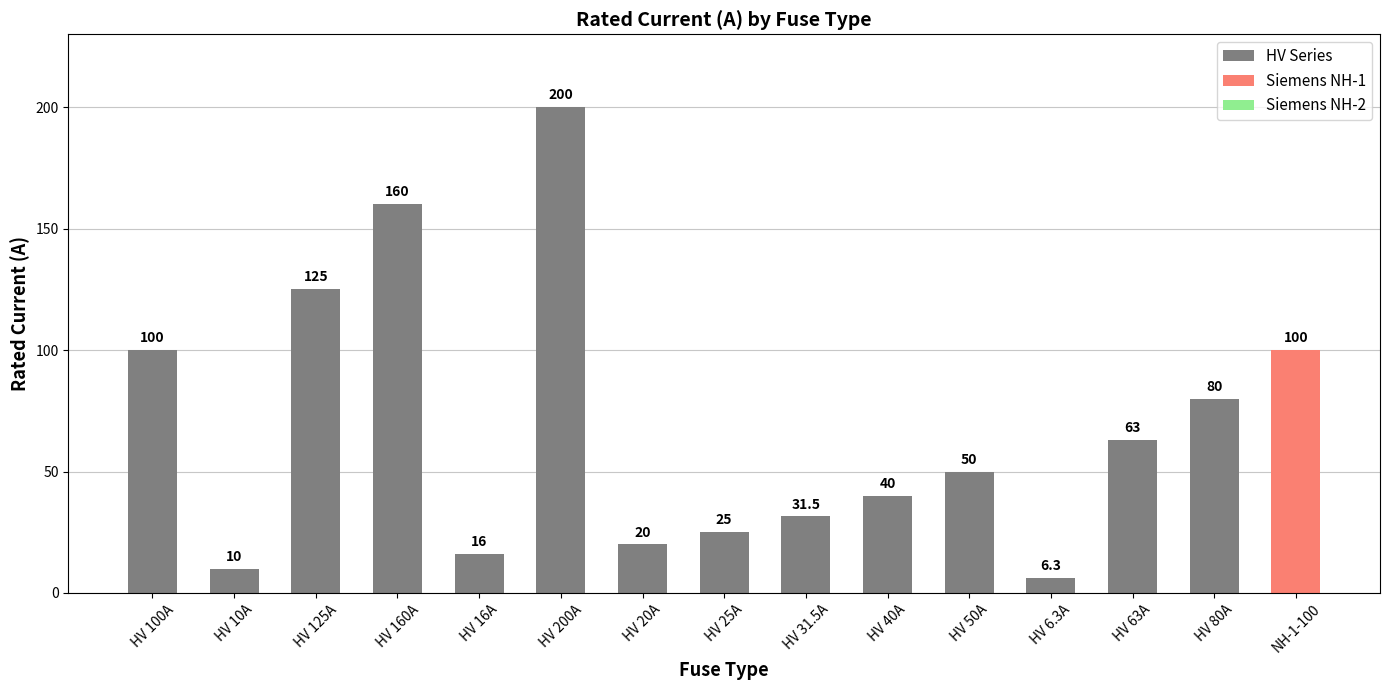

How many bars are there in total?

15